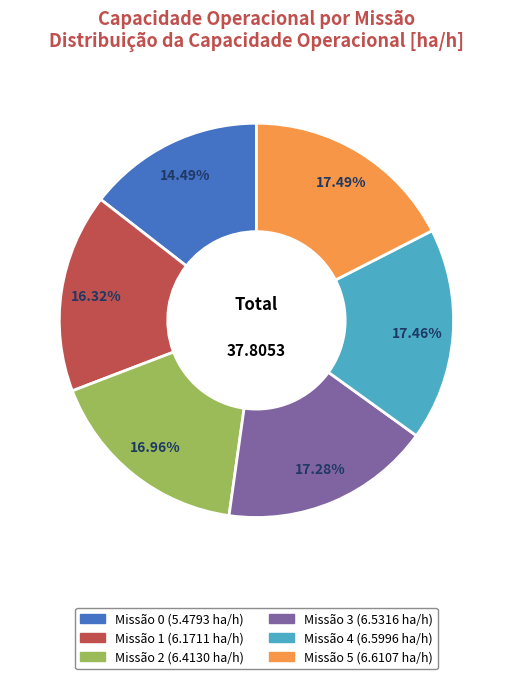

Is there a majority slice in this chart?

No